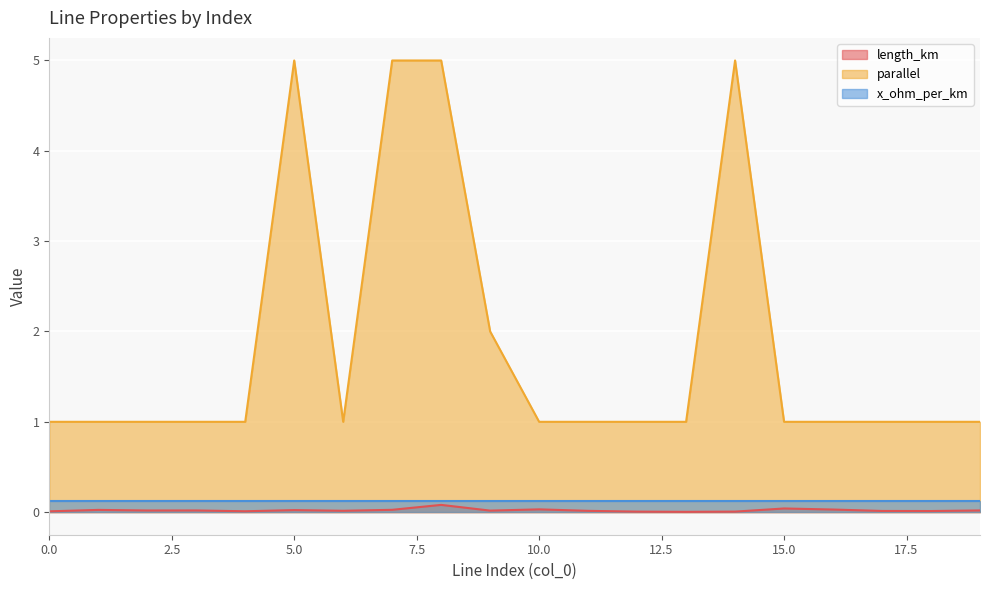

True or false: parallel and x_ohm_per_km cross at least once.

False